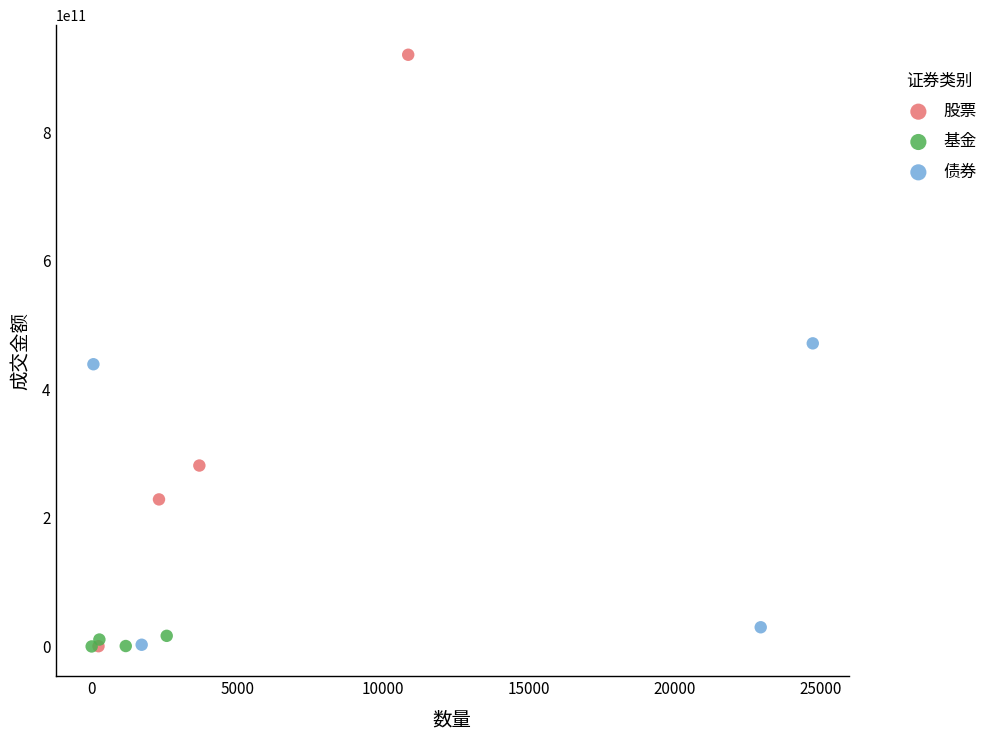

Which series reaches the maximum Y coordinate?

股票